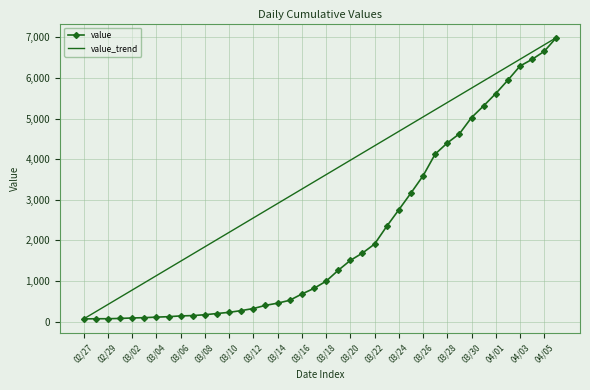

What is the change in value from 2020-03-01 to 2020-03-19?

+1185